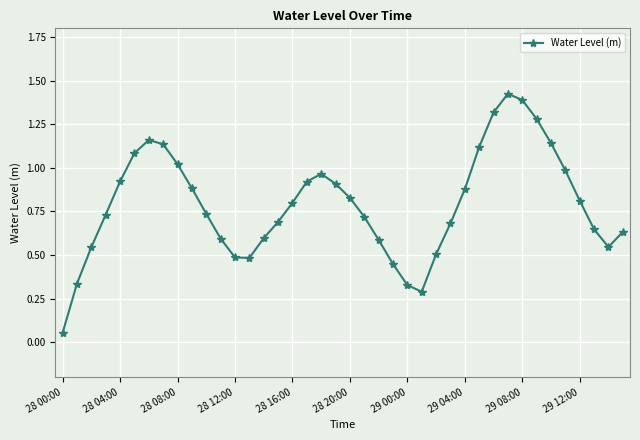

What is the sum of all values?

31.6